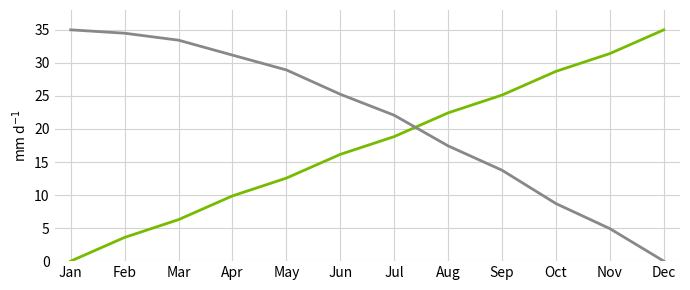

What is the total value across all series at Mar?

39.7